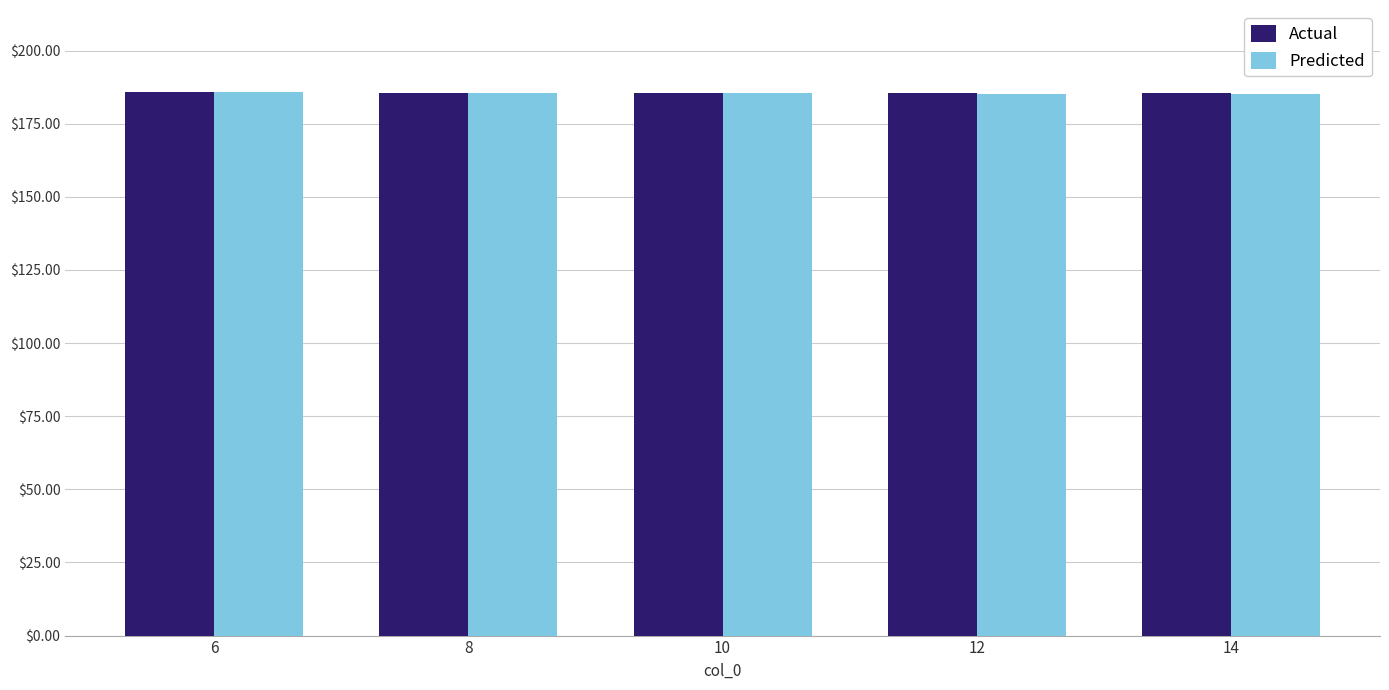

What is the difference between the maximum and minimum values in the Predicted series?

0.7